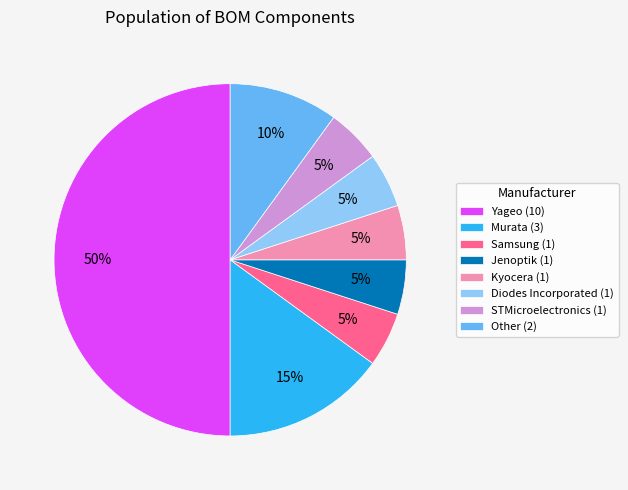

To the nearest percent, what percentage of the pie is Samsung?

5%